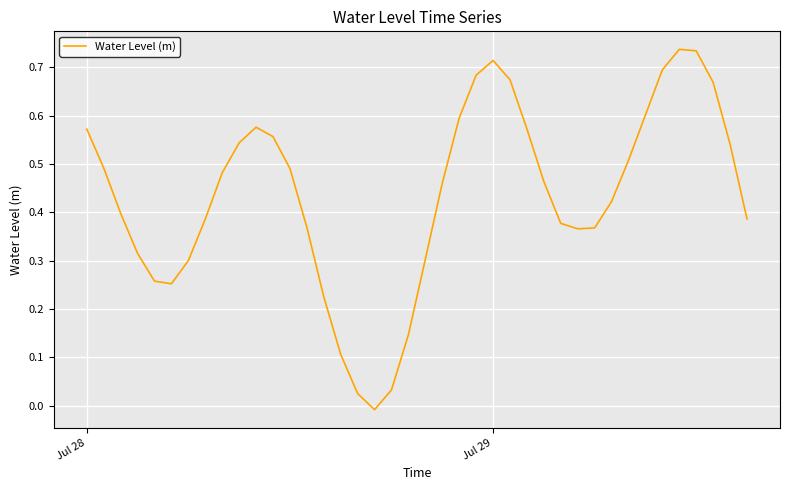

Does the chart display data point markers on the line(s)?

No